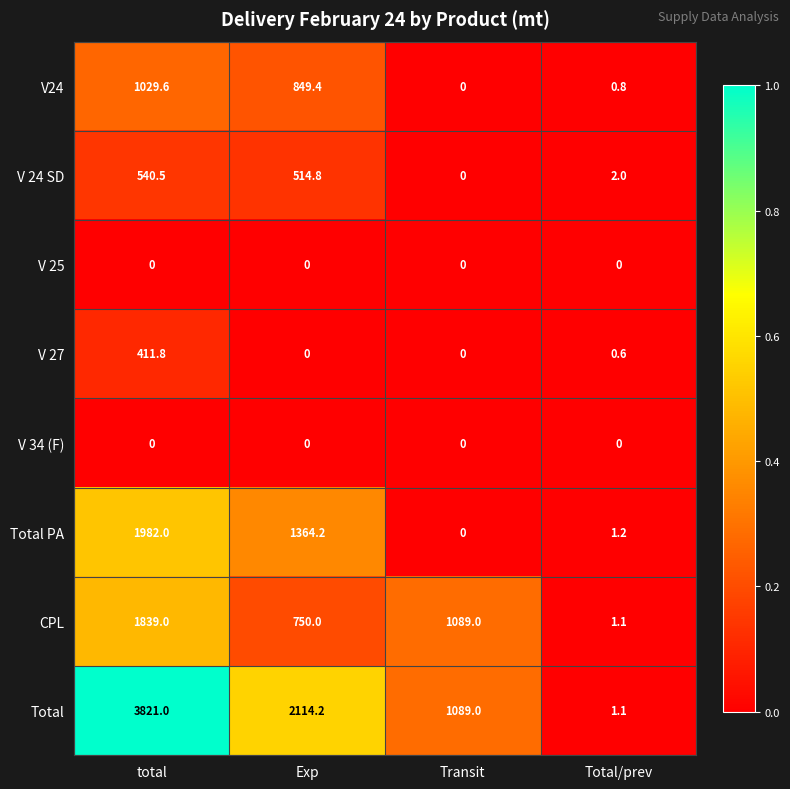

Which series has the largest total across all categories?

Total